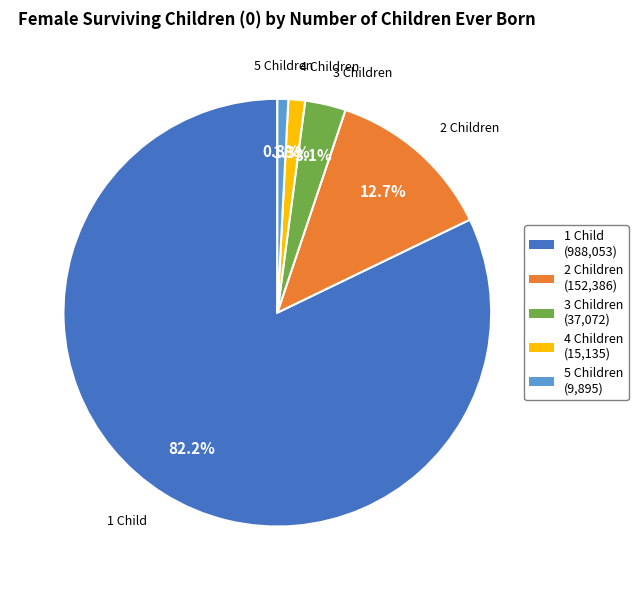

Is the sum of 3 Children (37,072) and 4 Children (15,135) greater than half?

No